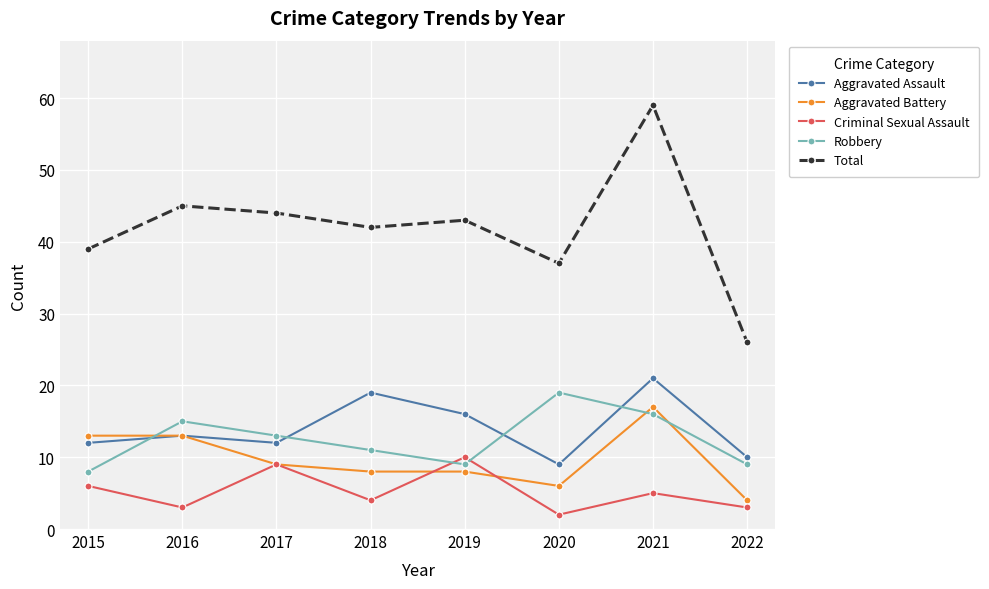

Is it true that Total equals 44 at 2017?

True